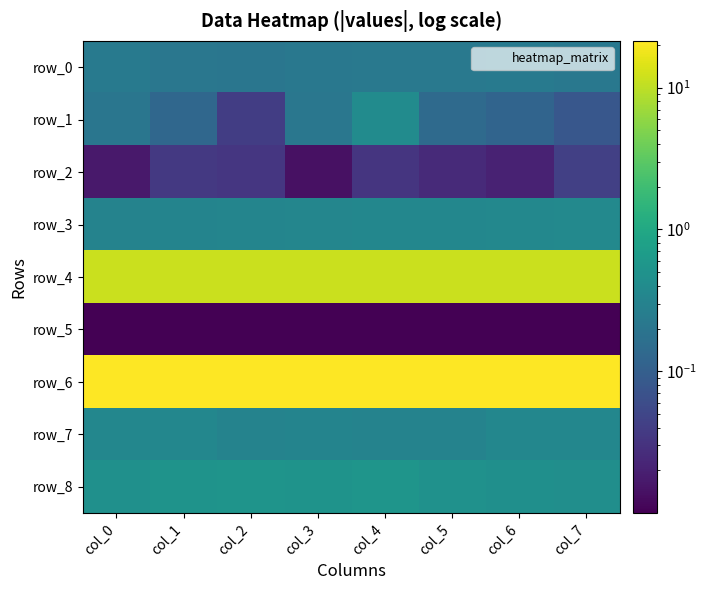

Which series has the largest total across all categories?

row_6